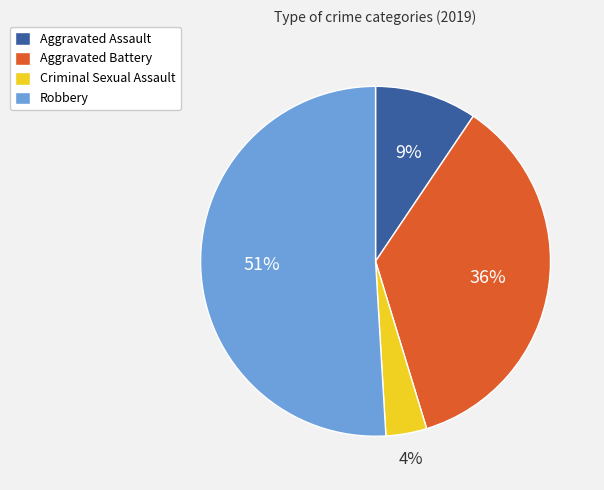

How many segments does this pie chart have?

4